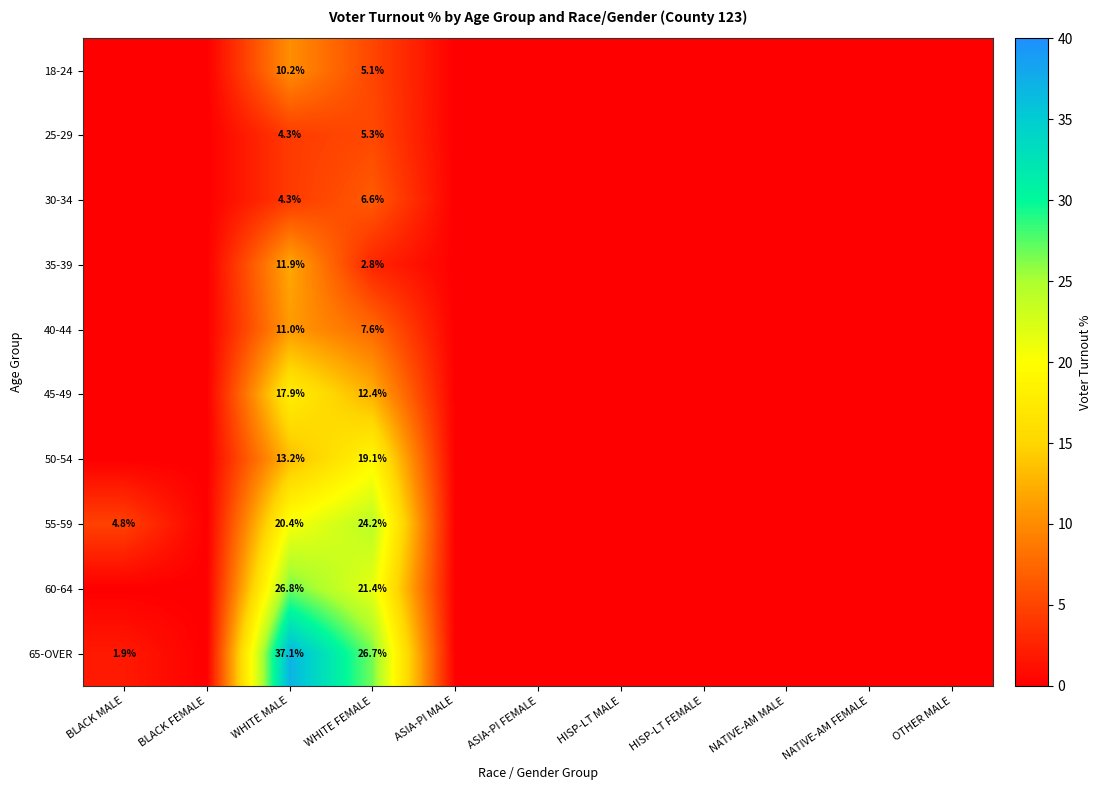

The value of 25-29 at WHITE MALE is 4.3. True or false?

True